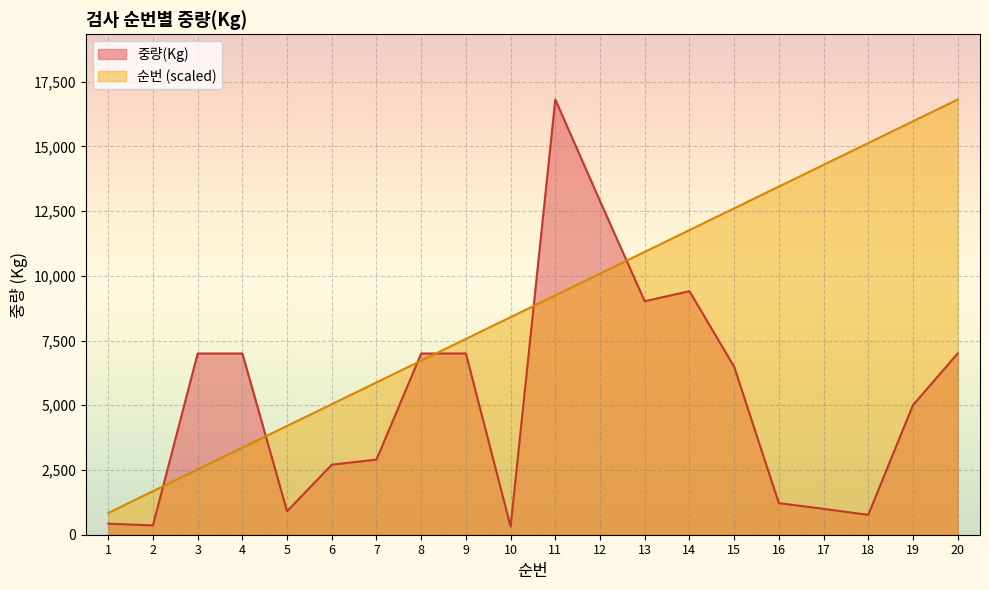

At 20, list the series in order from smallest to largest.

중량(Kg), 순번 (scaled)